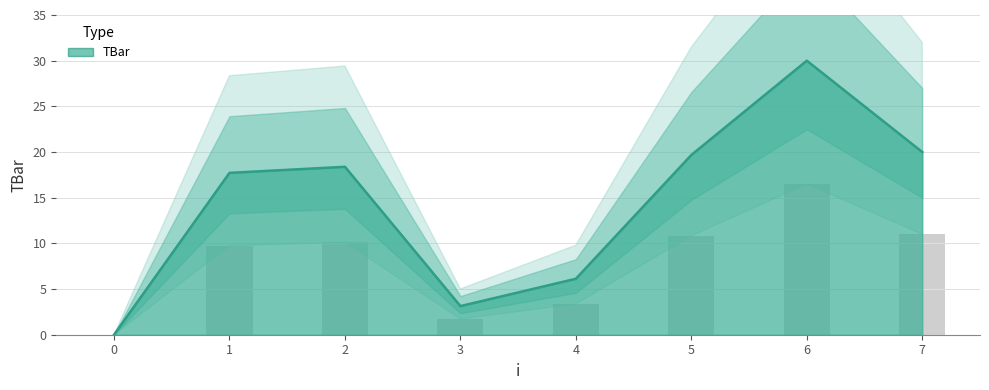

What is the difference between the maximum and minimum values?

16.5